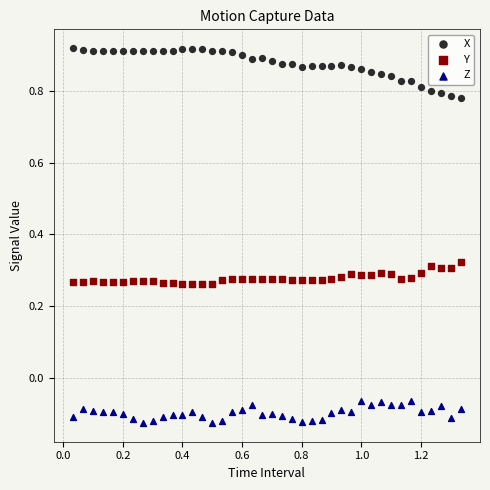

Across all data points, what is the range of X values (max minus min)?

1.3